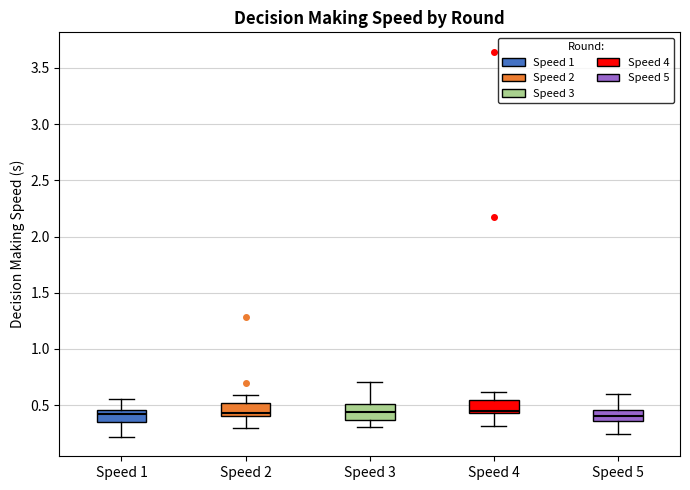

Reading left to right, transcribe this box plot: for each box, give where its median line is, the range the box spans, and where its two whiskers end, as read against the y-axis. The values are not printed on the chart, so give them approximately, as read against the axis.

Speed 1: median 0.40, box 0.35 to 0.45, whiskers 0.20 to 0.55
Speed 2: median 0.45, box 0.40 to 0.50, whiskers 0.30 to 0.60
Speed 3: median 0.45, box 0.35 to 0.50, whiskers 0.30 to 0.70
Speed 4: median 0.45 (just above the box's lower edge), box 0.45 to 0.55, whiskers 0.30 to 0.60
Speed 5: median 0.40, box 0.35 to 0.45, whiskers 0.25 to 0.60